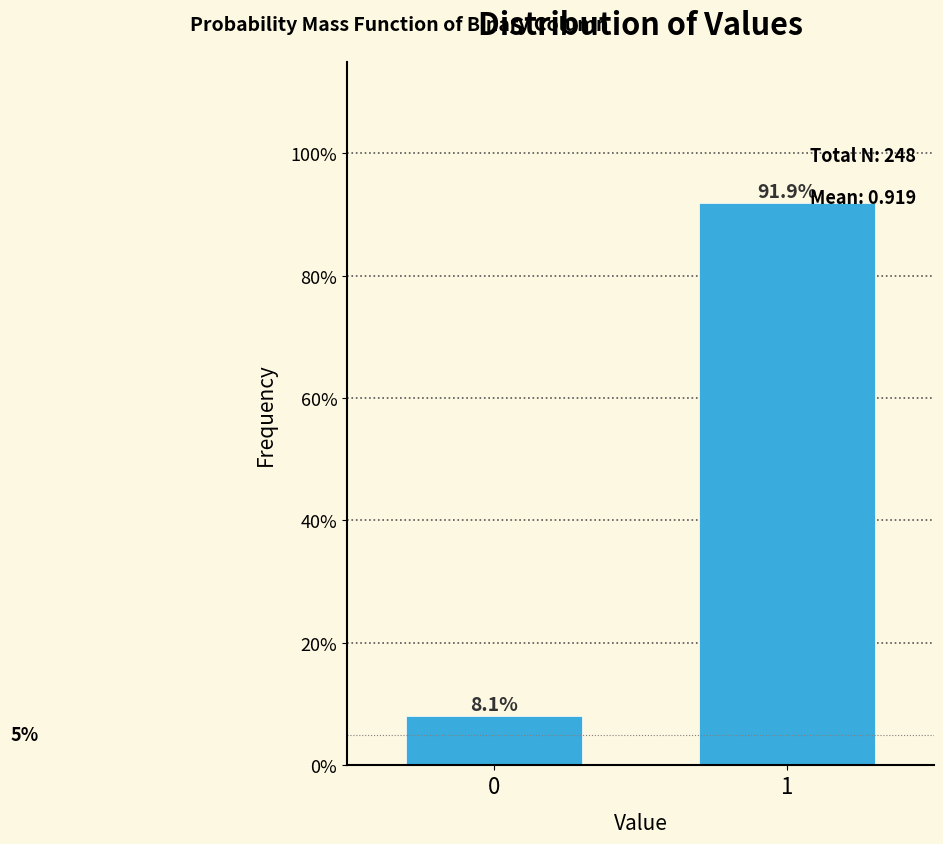

Reading right to left, extract all data points from this chart.

1=91.9	0=8.1